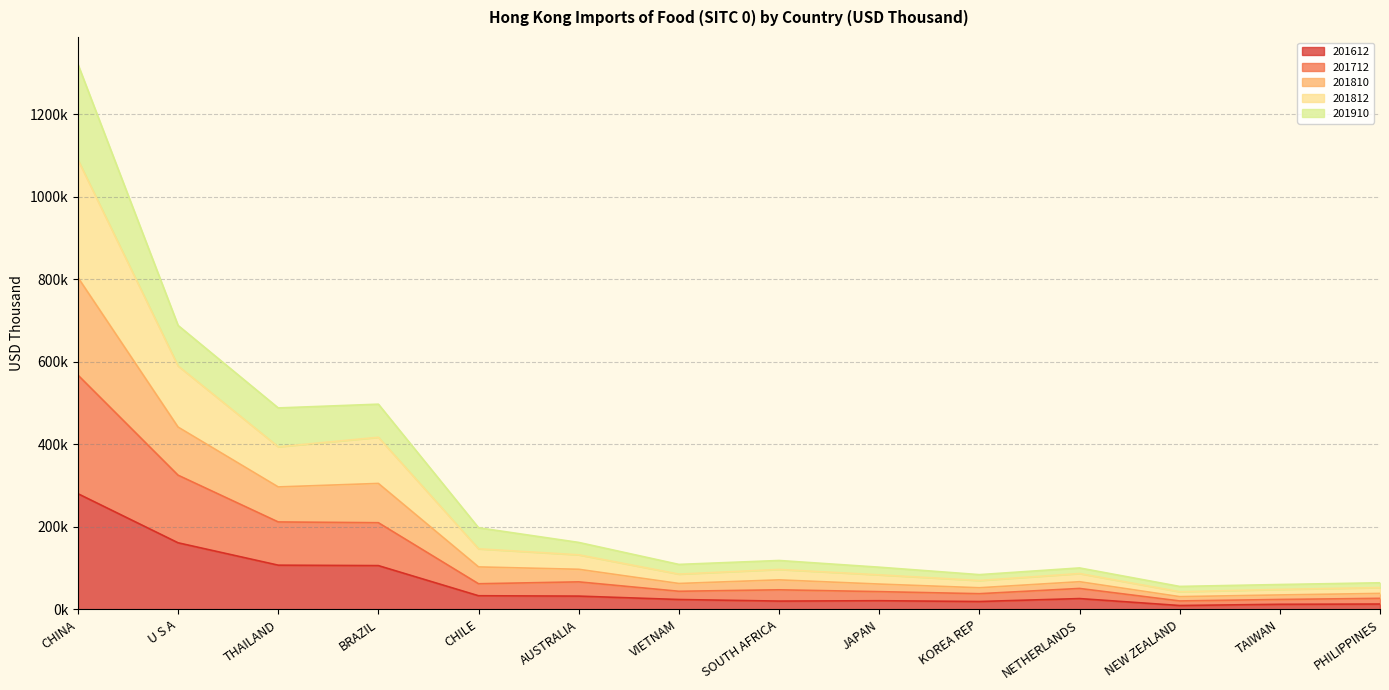

What are all the series names shown in the legend?

201612, 201712, 201810, 201812, 201910